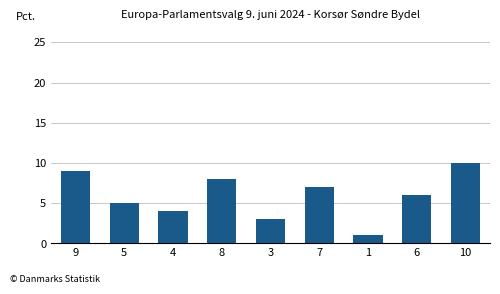

Is it true that the value at 10 is 10?

True